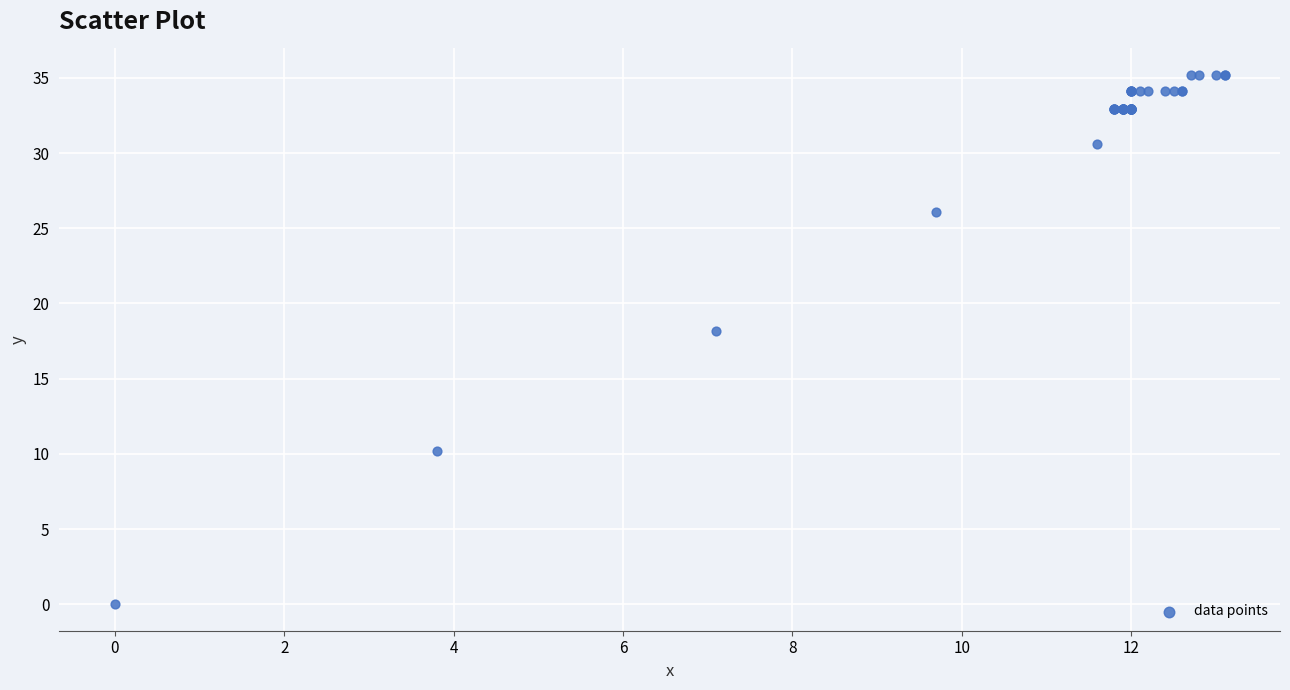

What Y value in the scatter plot is closest to 17?

18.2